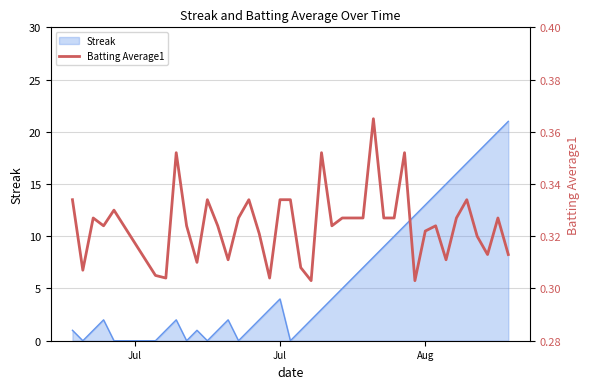

Does the chart display data point markers on the line(s)?

No